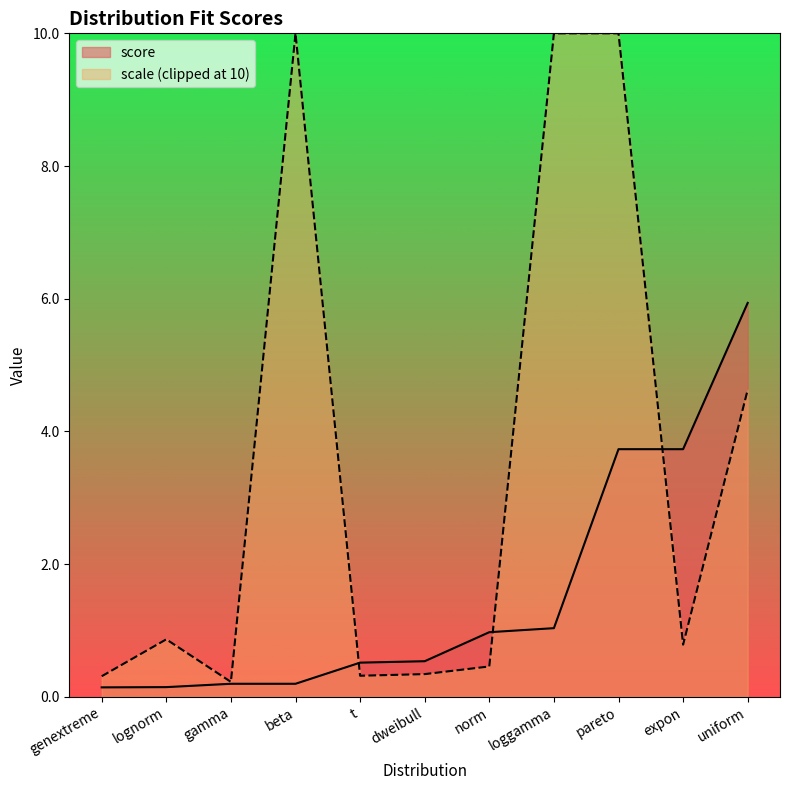

What is the label of the 2nd point from the left?

lognorm